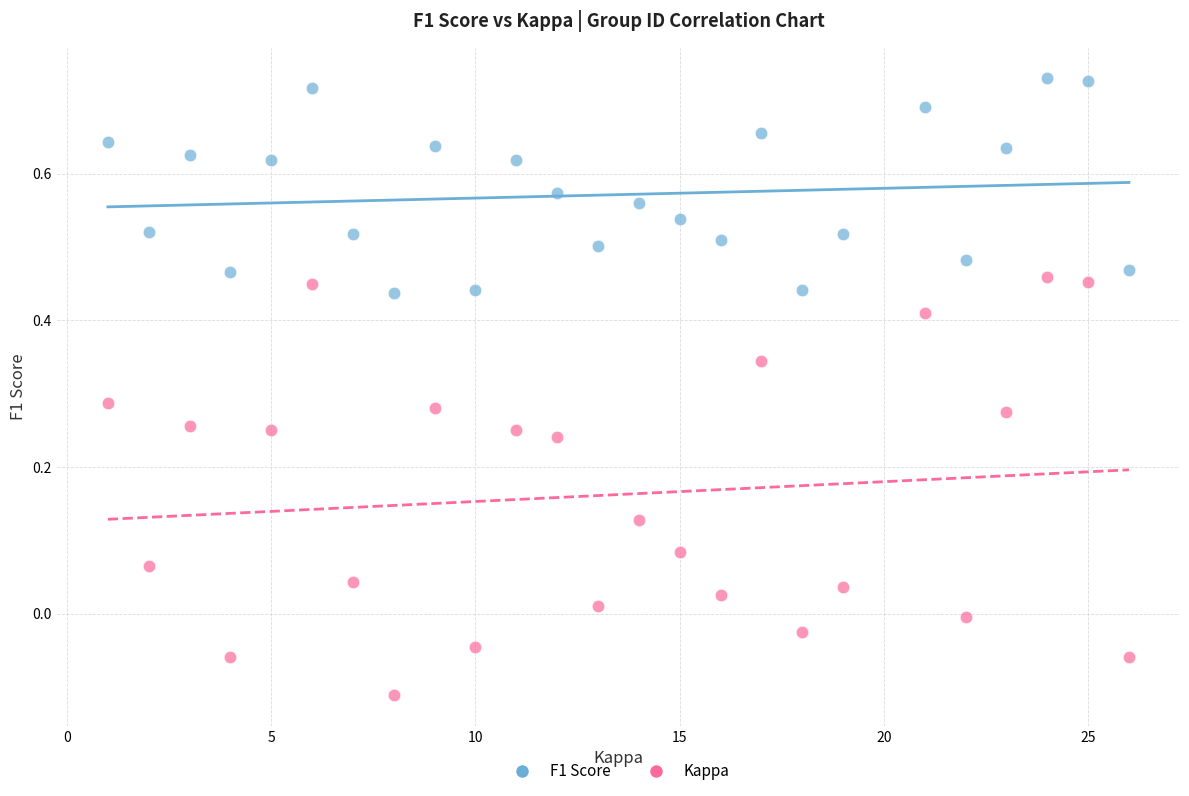

Which series reaches the minimum Y coordinate?

Kappa